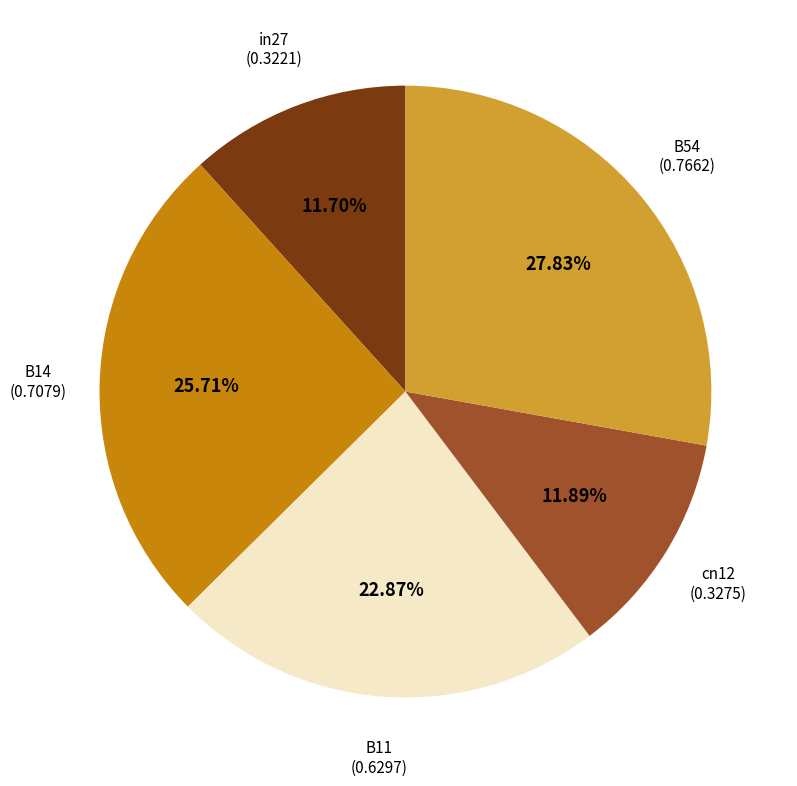

Is there any slice that represents more than half of the pie?

No